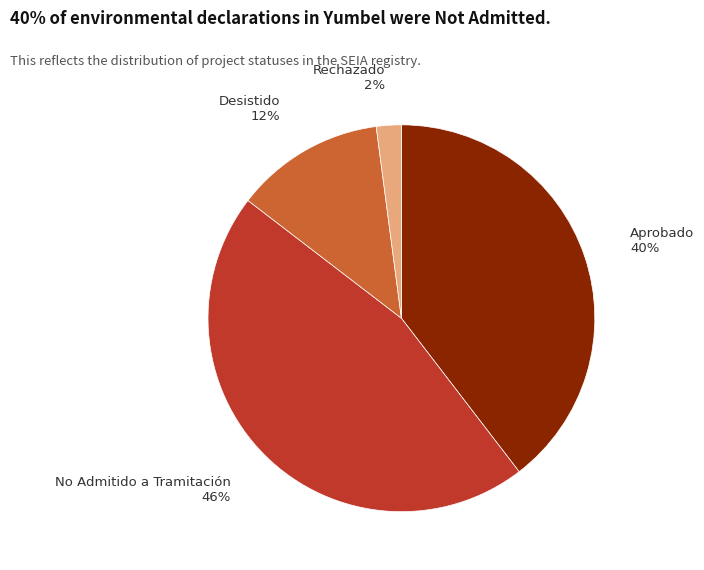

Between Rechazado and Aprobado, which is larger?

Aprobado